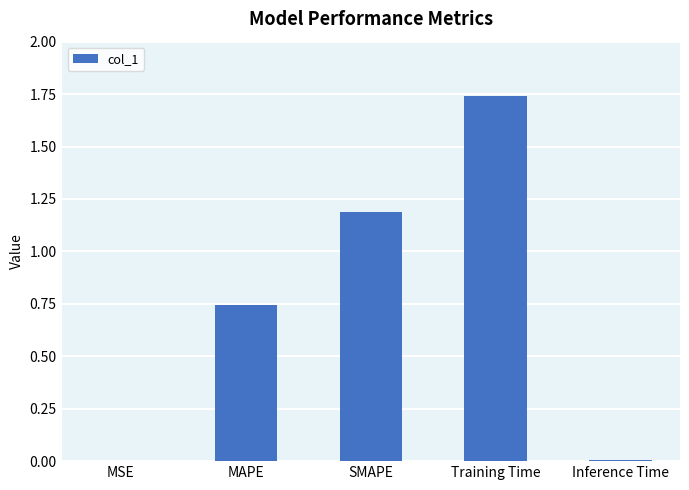

Is it true that the value at SMAPE is 1.9?

False